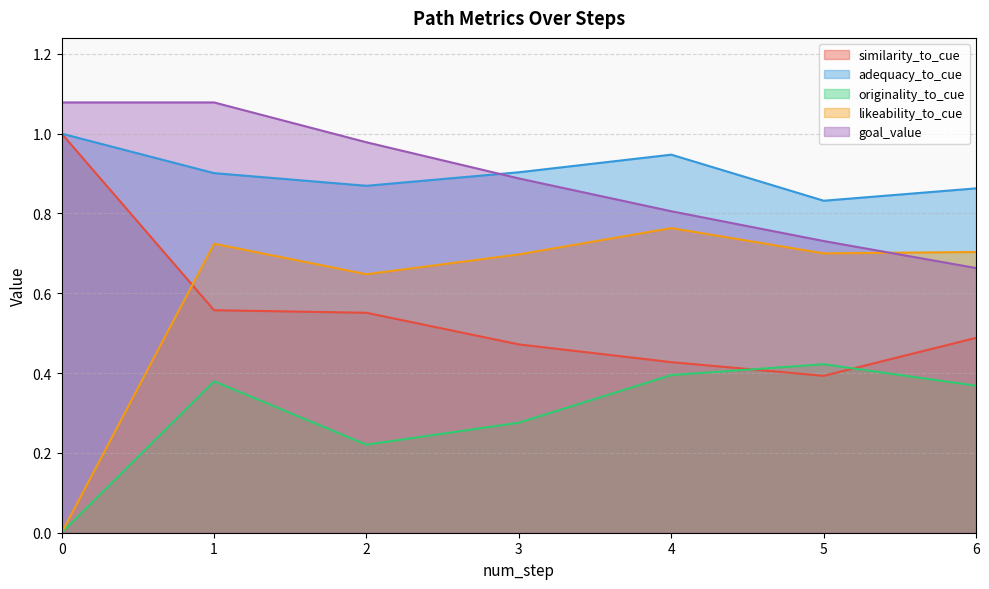

List the series in order of their peak value, lowest first.

originality_to_cue, likeability_to_cue, similarity_to_cue, adequacy_to_cue, goal_value